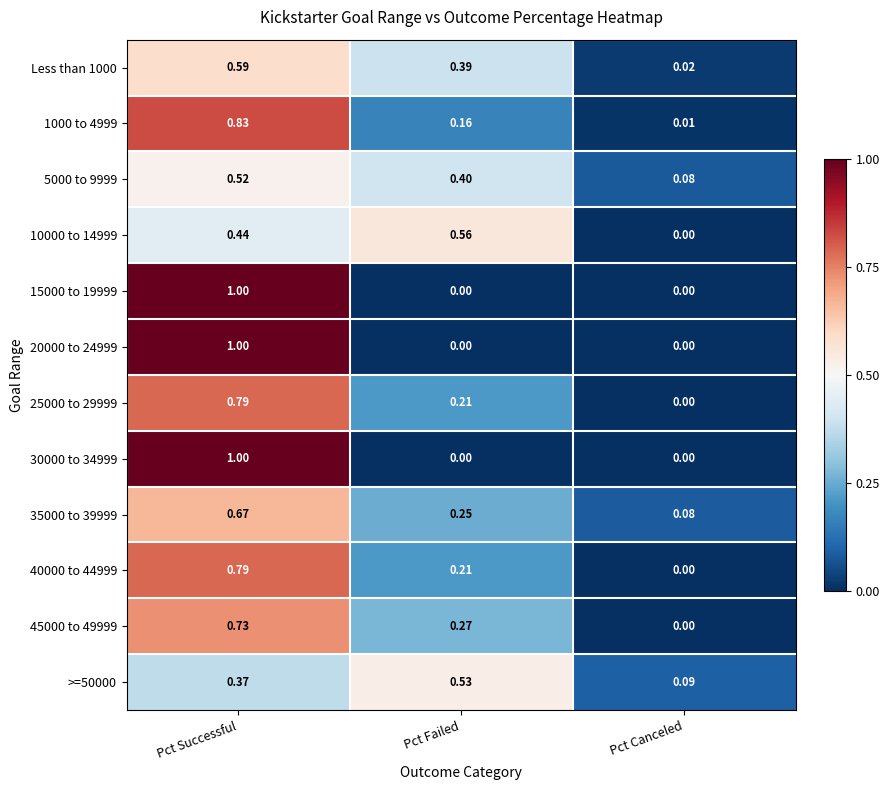

At which category does the chart reach its peak across all series?

Pct Successful